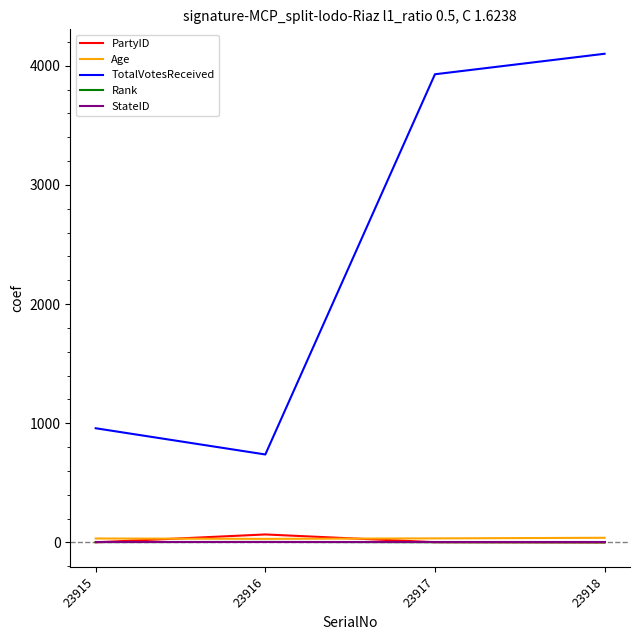

How many categories are shown in the chart?

4